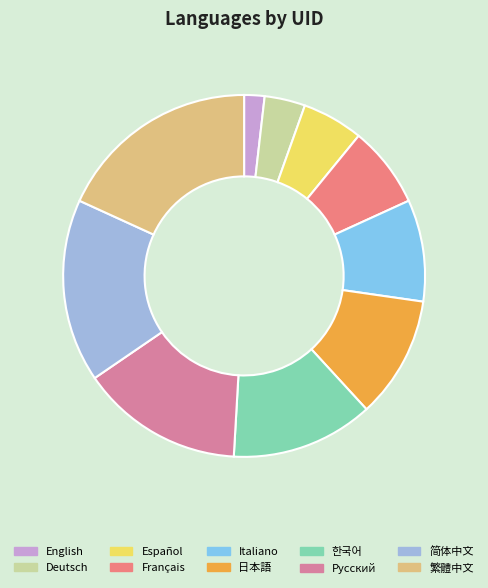

What is the smallest slice in the pie chart?

English